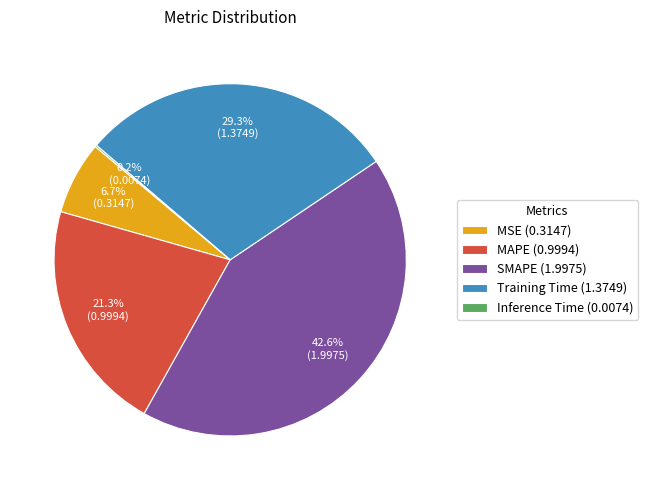

Does SMAPE (1.9975) account for over 50% of the chart?

No